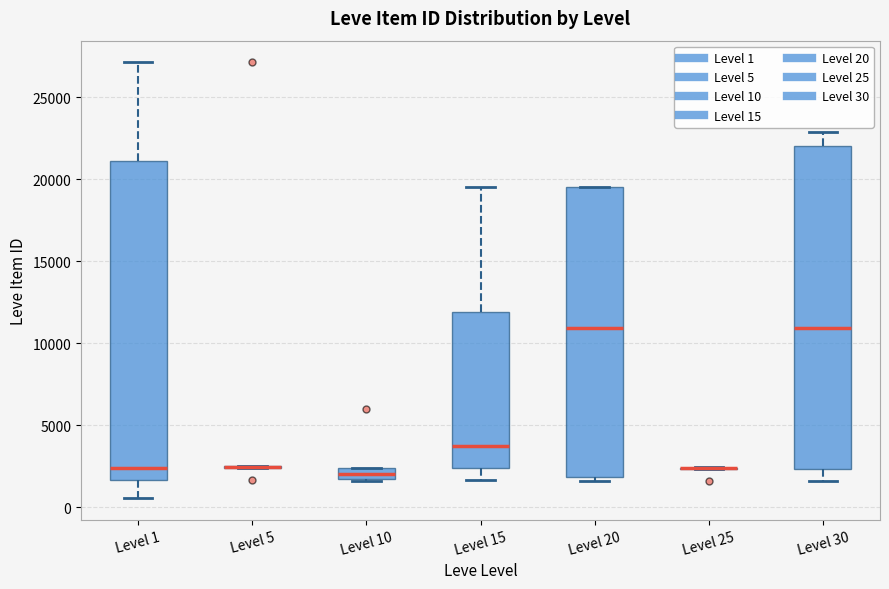

Where is the upper edge of the box for Level 10 on the y-axis? The values are not printed on the chart, so give them approximately, as read against the axis.

2500